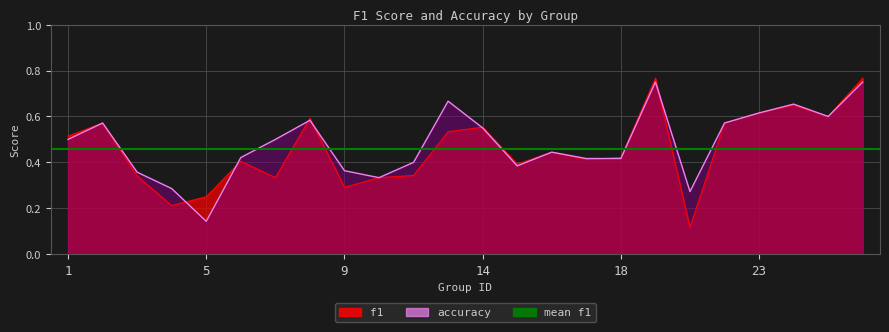

Reading left to right, what are all the values shown in this chart?

f1: 1=0.5	2=0.6	3=0.3	4=0.2	5=0.2	6=0.4	7=0.3	8=0.6	9=0.3	10=0.3	12=0.3	13=0.5	14=0.6	15=0.4	16=0.4	17=0.4	18=0.4	19=0.8	21=0.1	22=0.6	23=0.6	24=0.6	25=0.6	26=0.8
accuracy: 1=0.5	2=0.6	3=0.4	4=0.3	5=0.1	6=0.4	7=0.5	8=0.6	9=0.4	10=0.3	12=0.4	13=0.7	14=0.6	15=0.4	16=0.4	17=0.4	18=0.4	19=0.8	21=0.3	22=0.6	23=0.6	24=0.7	25=0.6	26=0.8